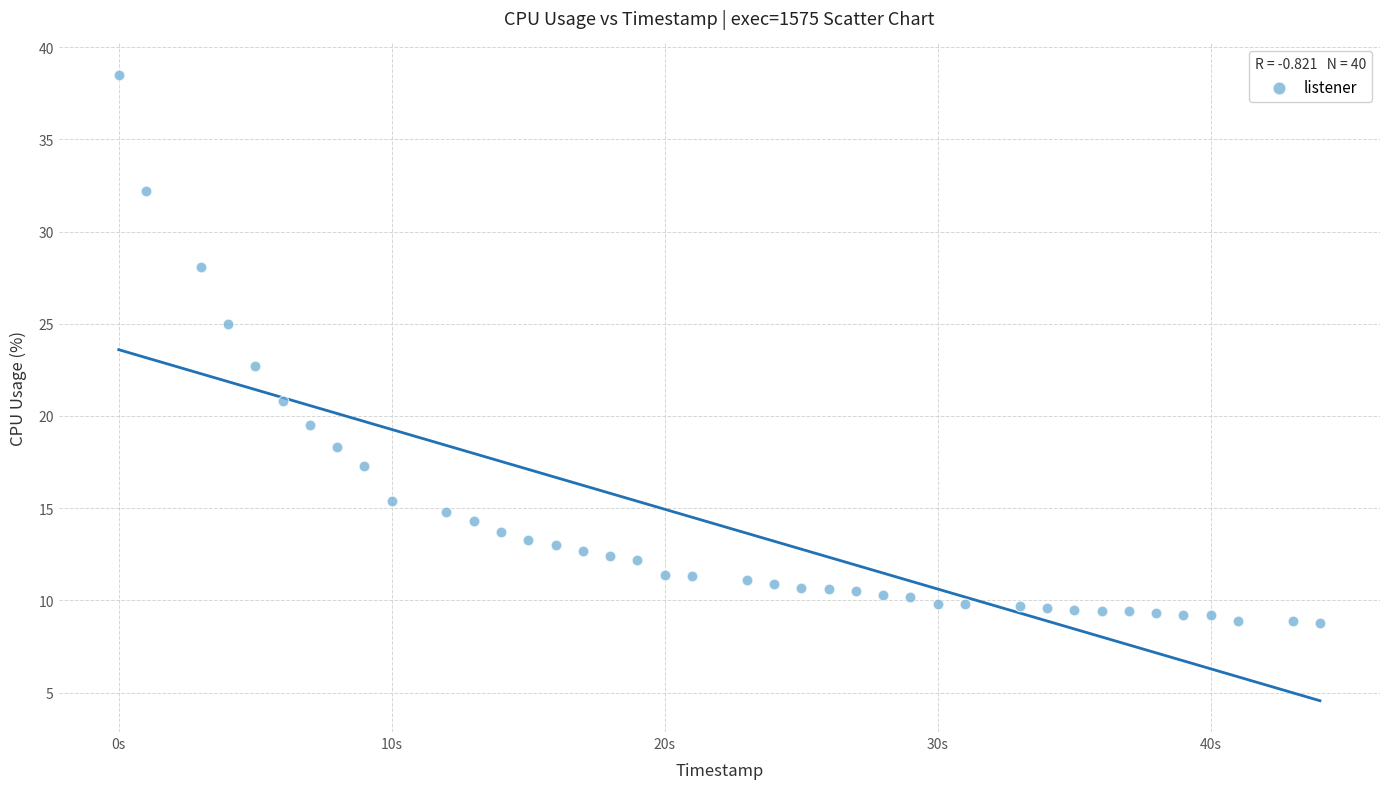

What is the range of X values (max minus min)?

44.0